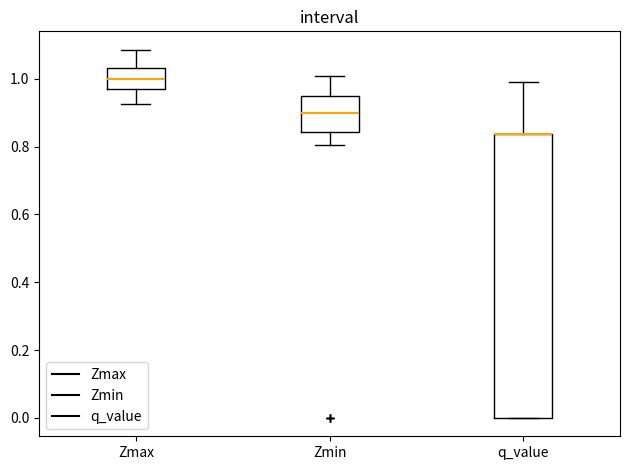

Reading left to right, read every box against the y-axis: the position of its median line, the range the box covers, and the ends of its whiskers. The values are not printed on the chart, so give them approximately, as read against the axis.

Zmax: median 1.00, box 0.96 to 1.04, whiskers 0.92 to 1.08
Zmin: median 0.90, box 0.84 to 0.94, whiskers 0.80 to 1.00
q_value: median 0.84 (drawn on the box's upper edge), box 0.00 to 0.84, whiskers 0.00 to 0.98